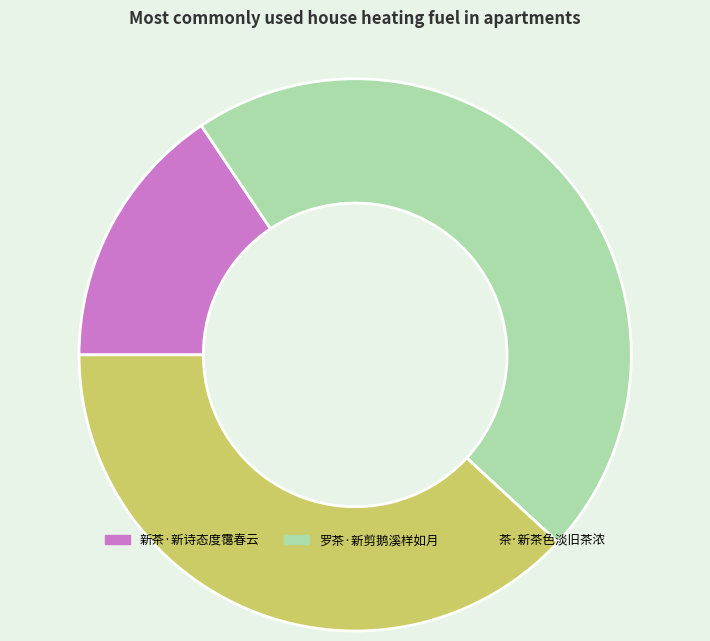

How many slices are in this pie chart?

3